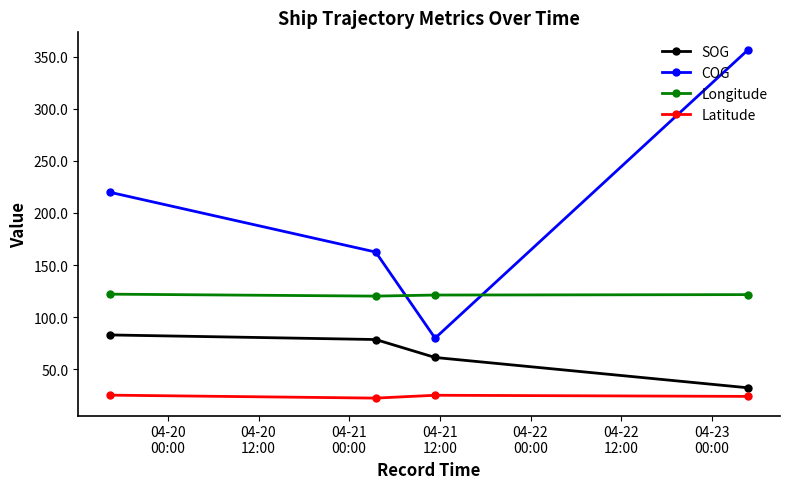

Count the number of data series in this chart.

4